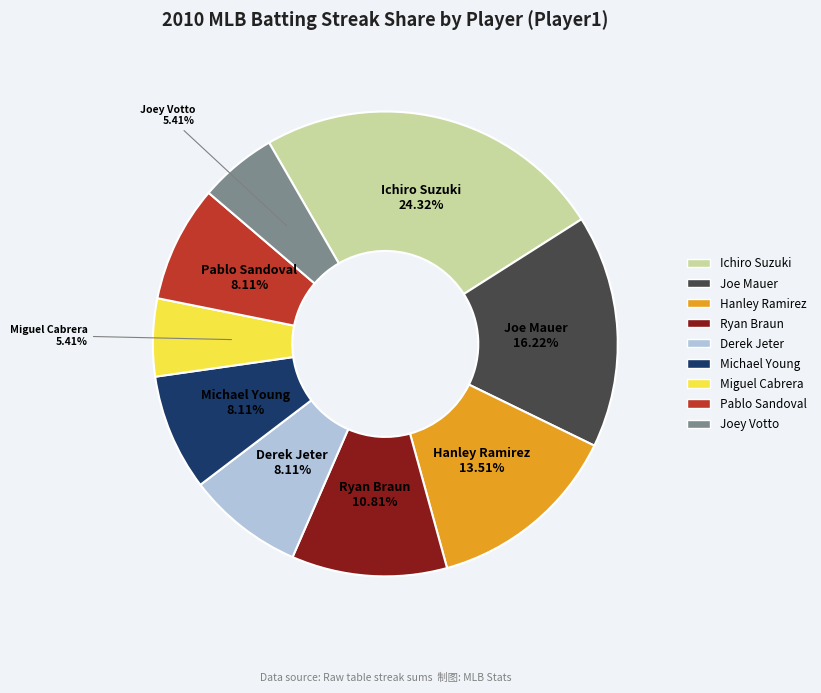

Is there any slice that represents more than half of the pie?

No